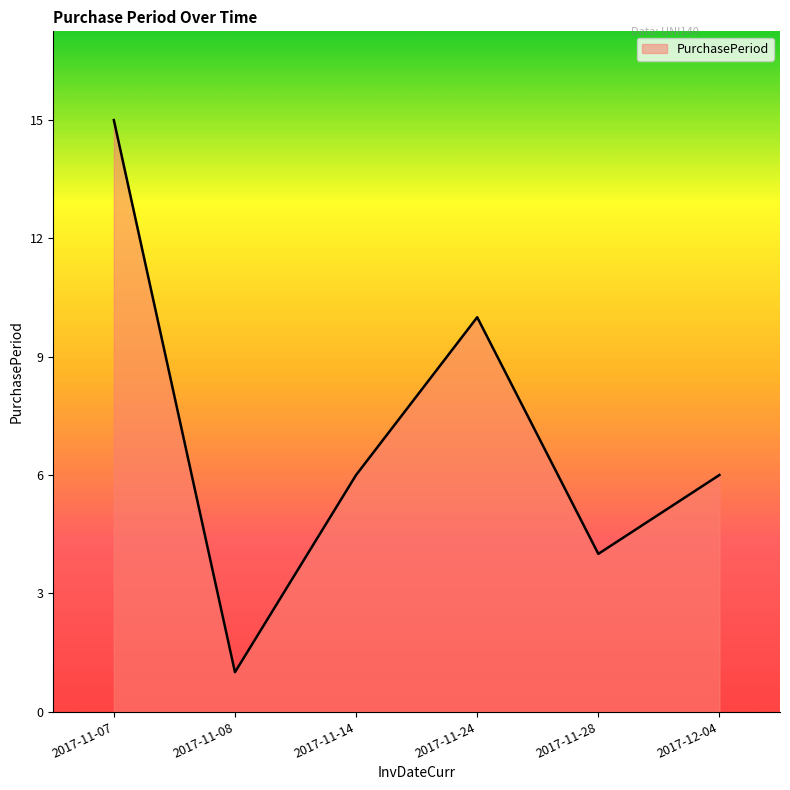

Which label corresponds to the smallest value in the chart?

2017-11-08